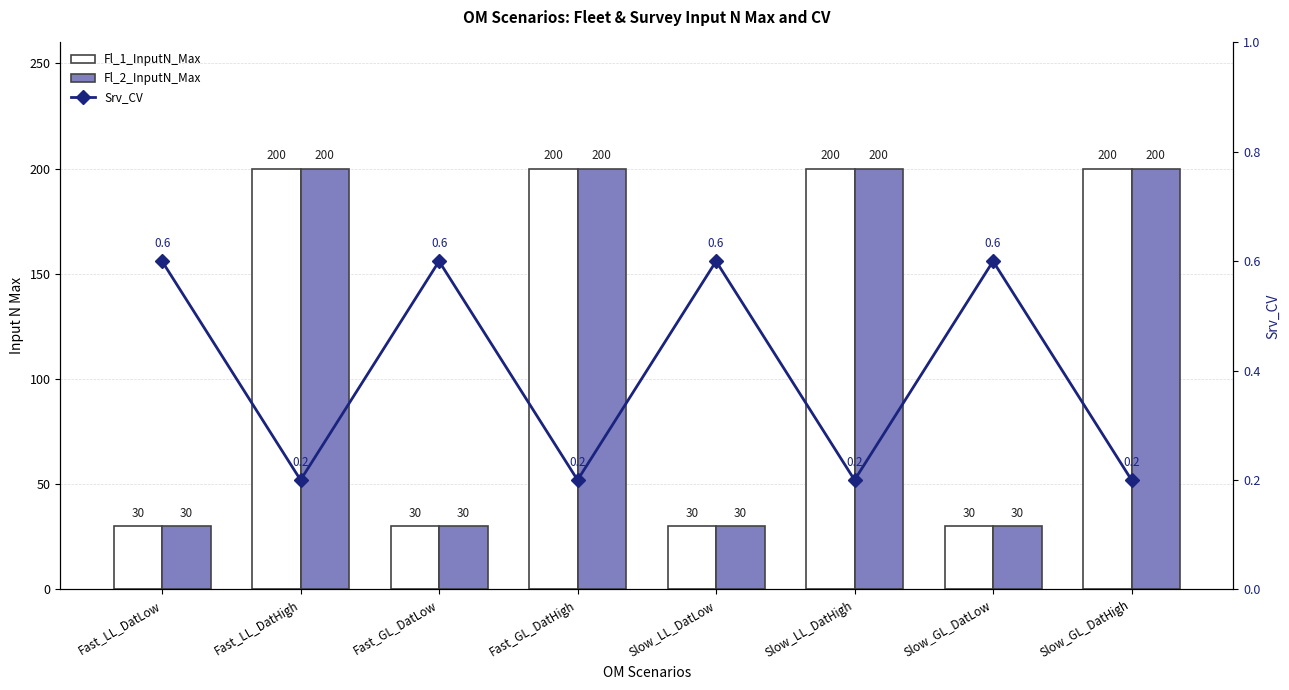

At which category does the chart reach its peak across all series?

Fast_LL_DatHigh